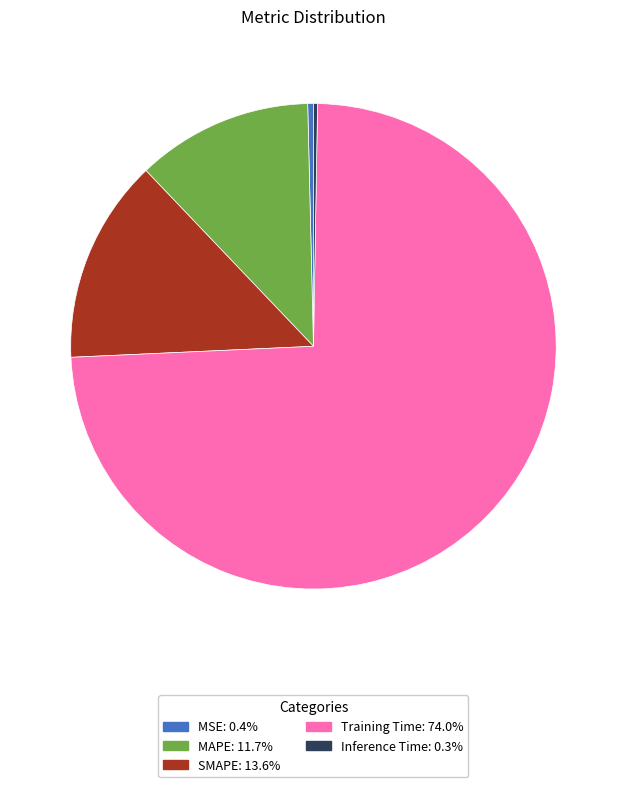

Which has a higher value, Training Time or SMAPE?

Training Time